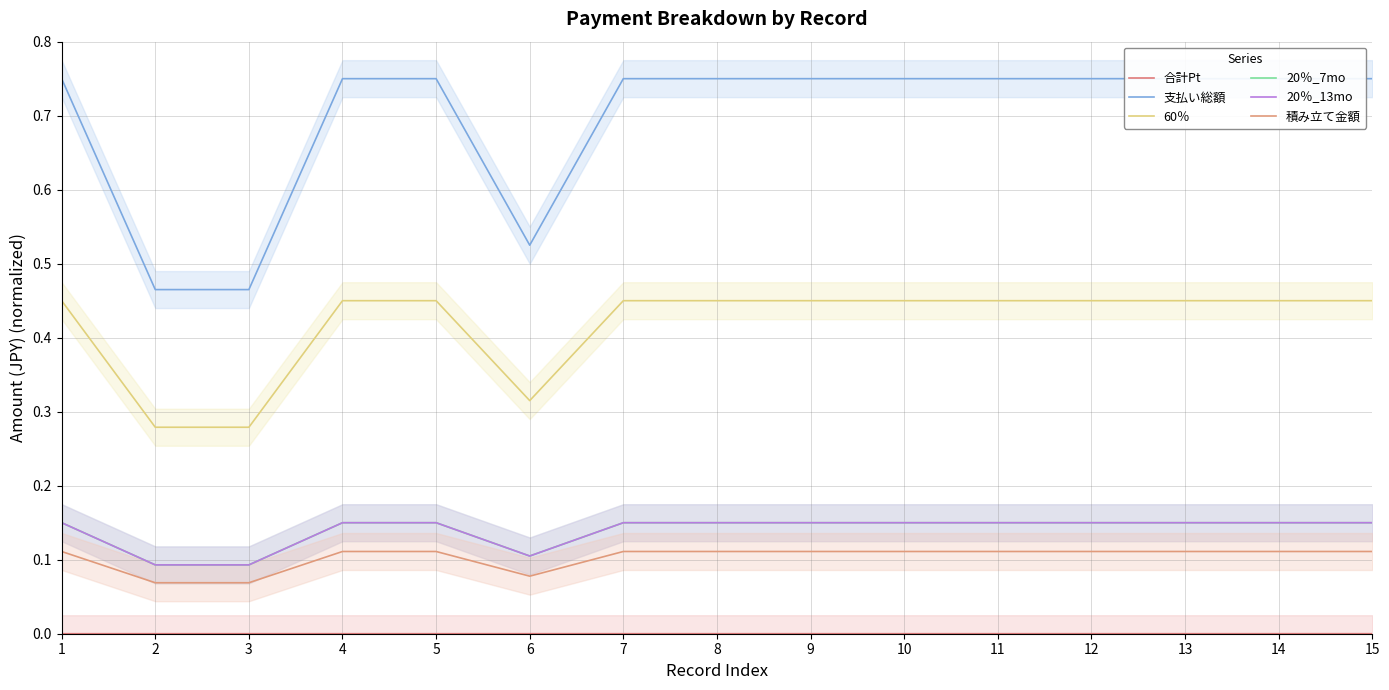

Reading left to right, extract all data points from this chart.

合計Pt: 0.0	0.0	0.0	0.0	0.0	0.0	0.0	0.0	0.0	0.0	0.0	0.0	0.0	0.0	0.0
支払い総額: 0.8	0.5	0.5	0.8	0.8	0.5	0.8	0.8	0.8	0.8	0.8	0.8	0.8	0.8	0.8
60％: 0.4	0.3	0.3	0.4	0.4	0.3	0.4	0.4	0.4	0.4	0.4	0.4	0.4	0.4	0.4
20％_7mo: 0.2	0.1	0.1	0.2	0.2	0.1	0.2	0.2	0.2	0.2	0.2	0.2	0.2	0.2	0.2
20％_13mo: 0.2	0.1	0.1	0.2	0.2	0.1	0.2	0.2	0.2	0.2	0.2	0.2	0.2	0.2	0.2
積み立て金額: 0.1	0.1	0.1	0.1	0.1	0.1	0.1	0.1	0.1	0.1	0.1	0.1	0.1	0.1	0.1